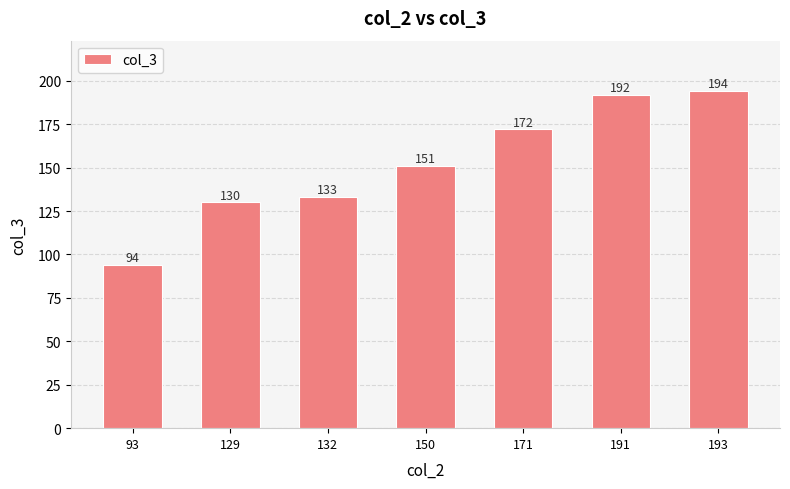

What is the maximum value shown in the chart?

194